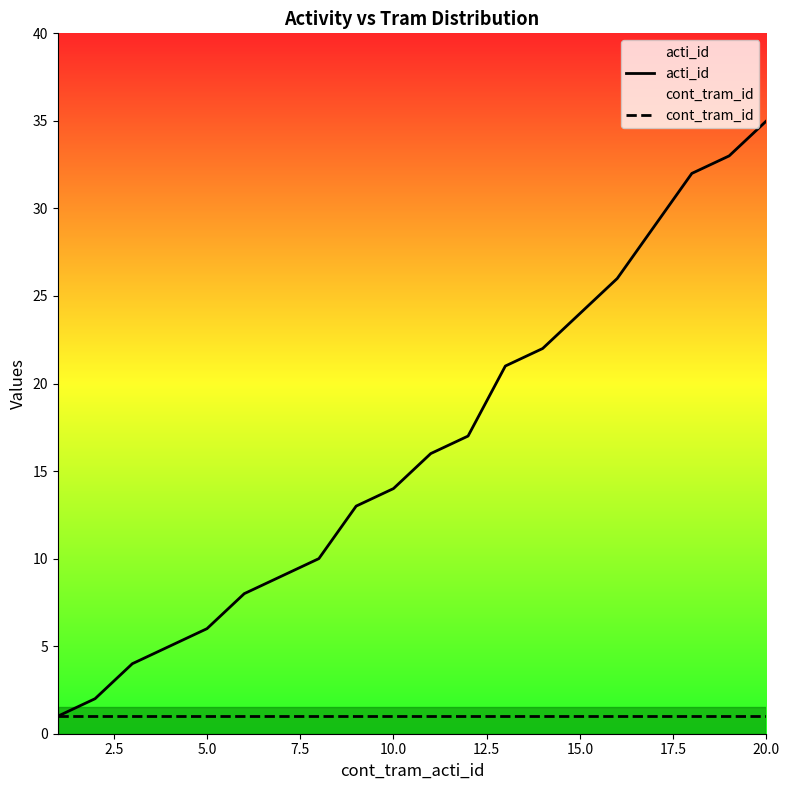

True or false: acti_id has a value of 5 at 10.0.

False